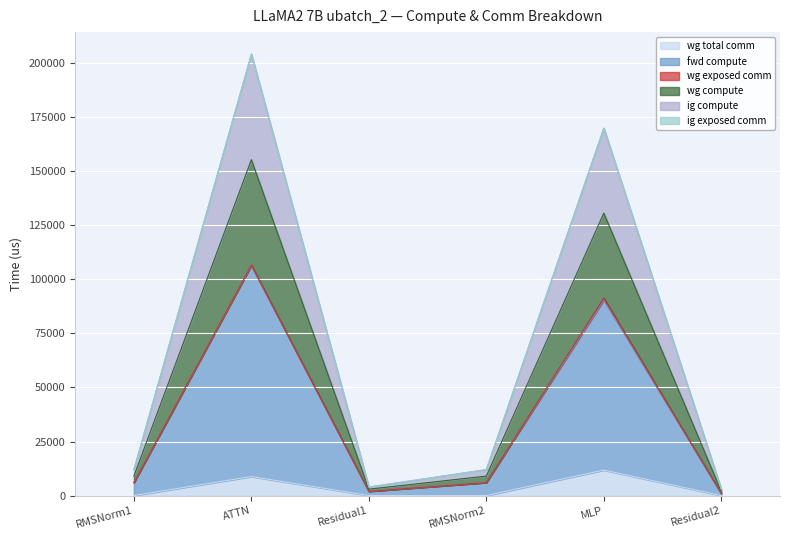

Which series has the largest total across all categories?

fwd compute